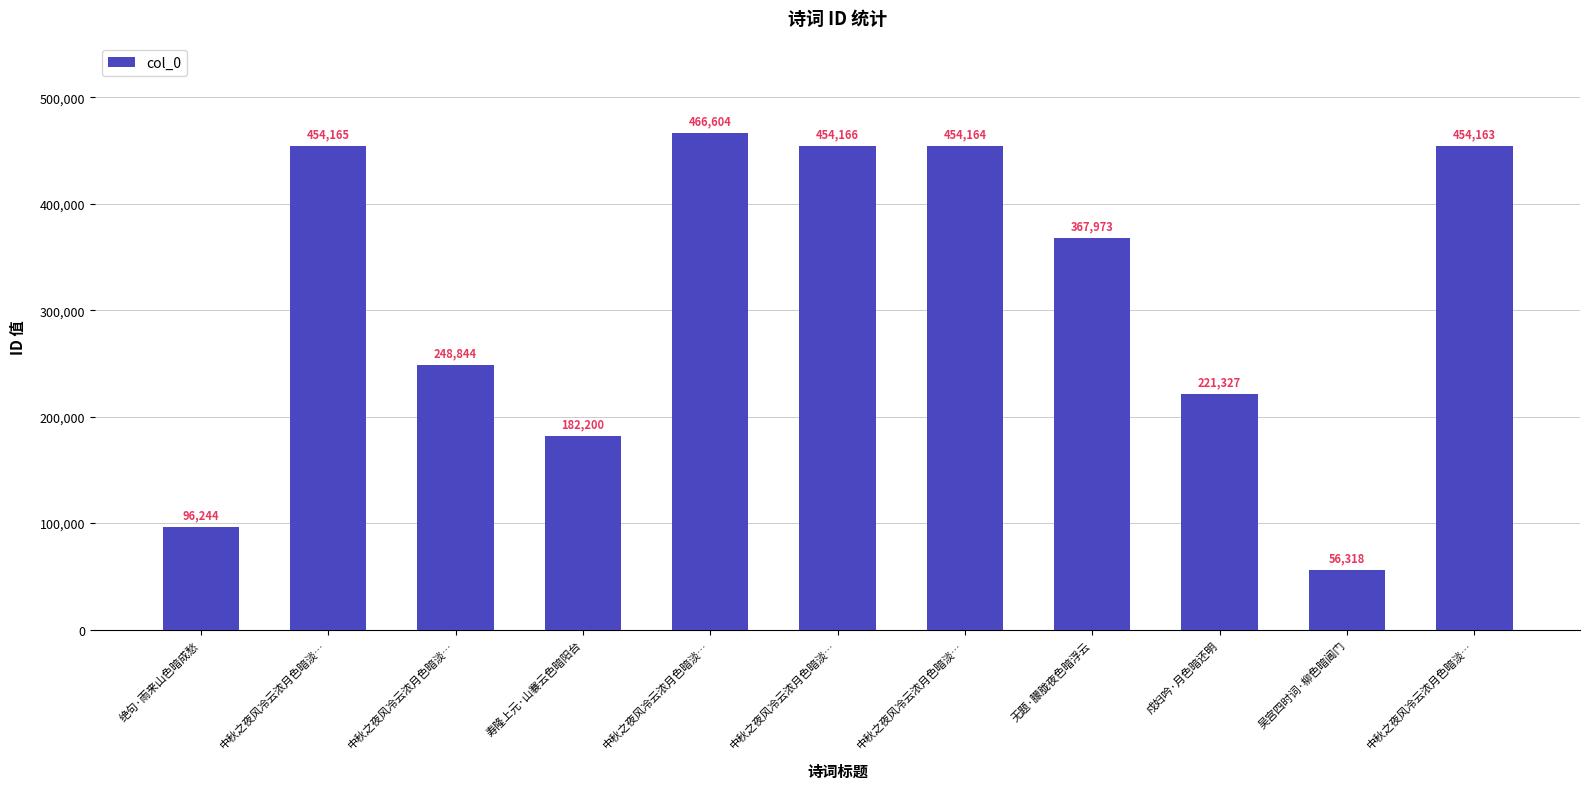

Count the number of categories in the chart.

11